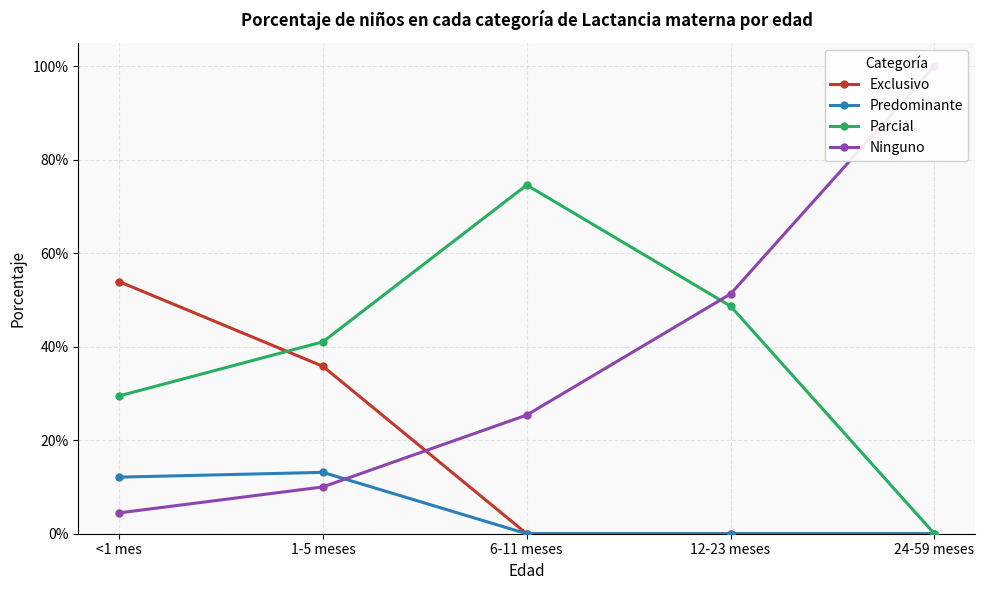

What is the difference between the maximum and second lowest values in the Ninguno series?

0.9